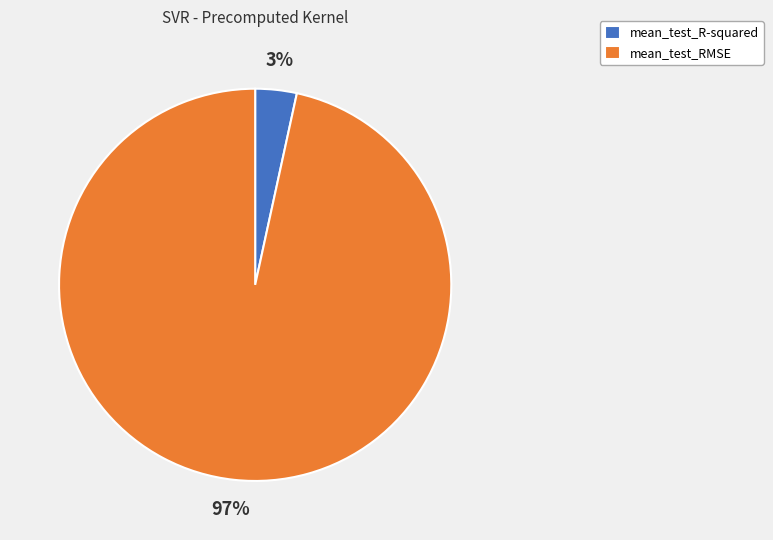

To the nearest percent, what is the average slice percentage?

50%